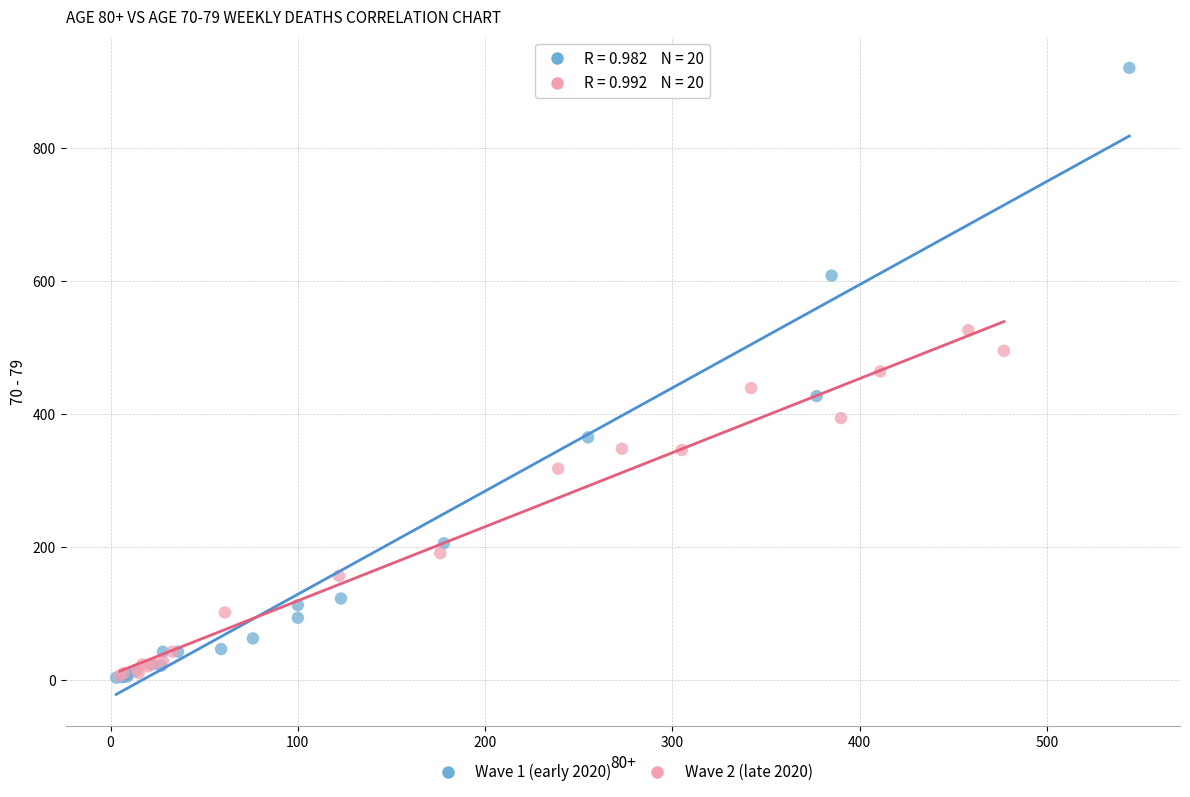

Which series has the largest Y range (max minus min)?

Wave 1 (early 2020)